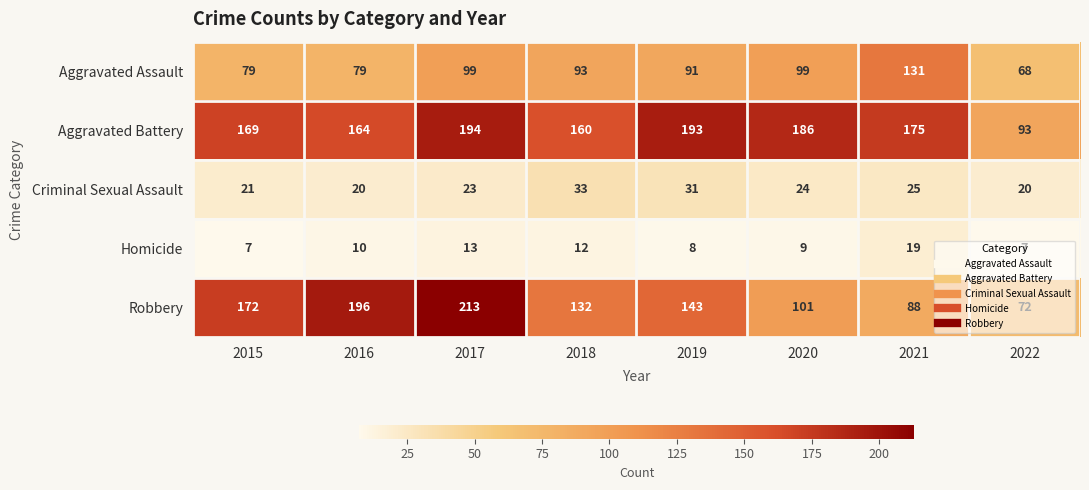

Between 2015 and 2019, which series saw the biggest shift?

Robbery